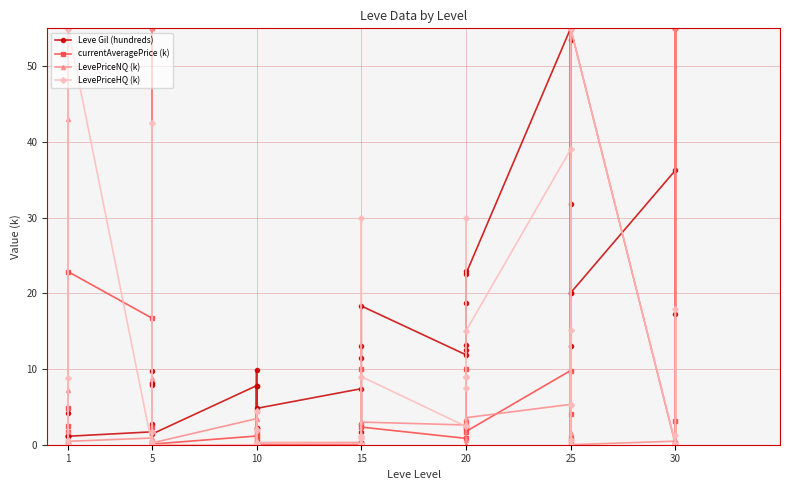

What is the total value across all series at 20?

17.8